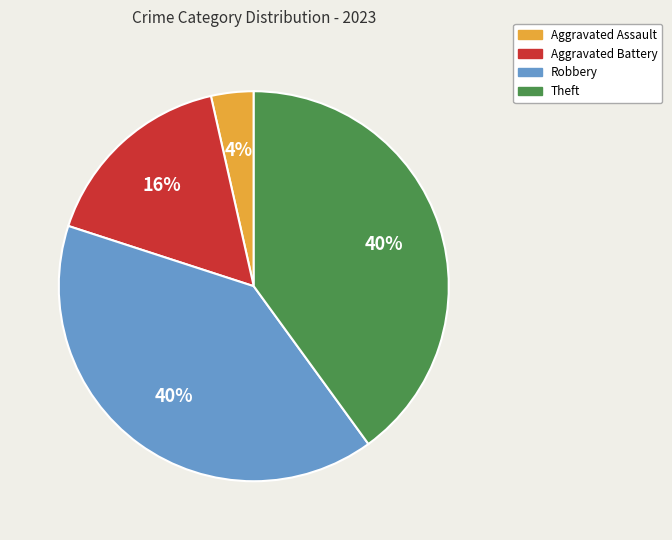

To the nearest percent, what is the average slice percentage?

25%